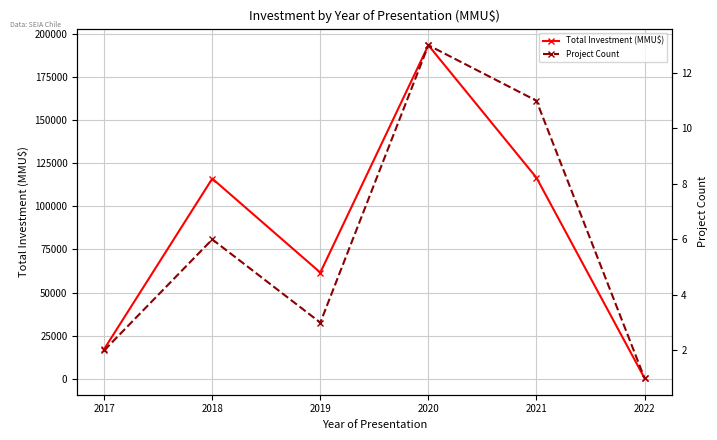

Where does the Project Count series first go above 6?

2020